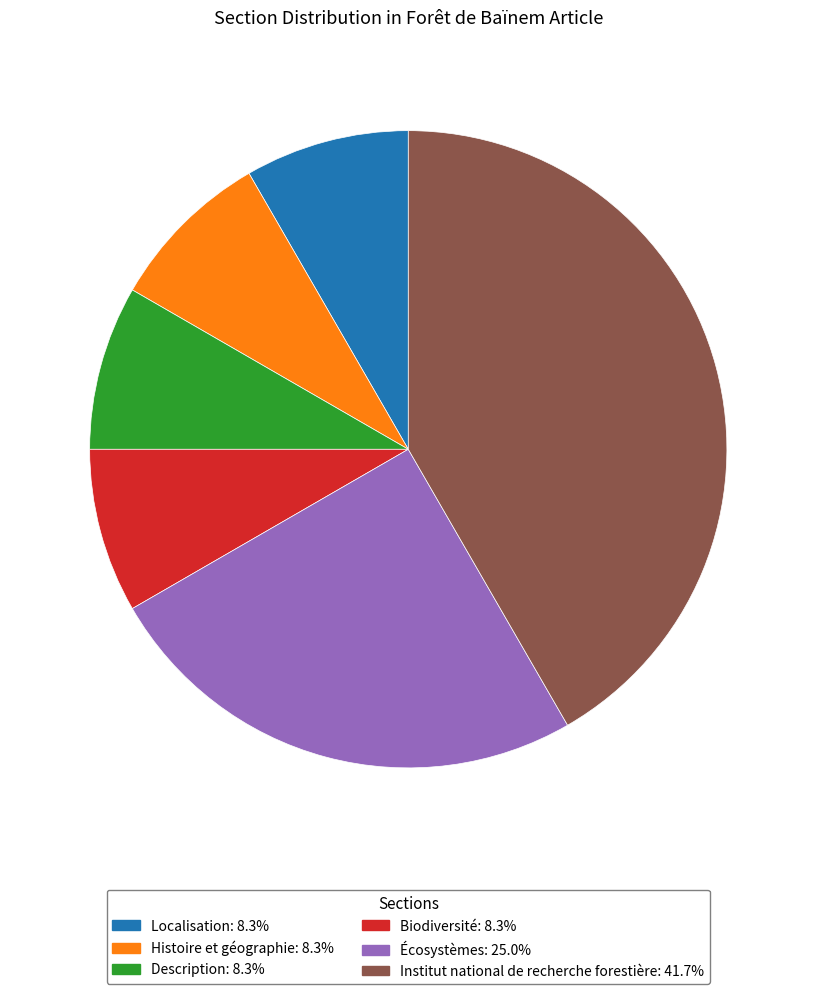

How many slices are in this pie chart?

6